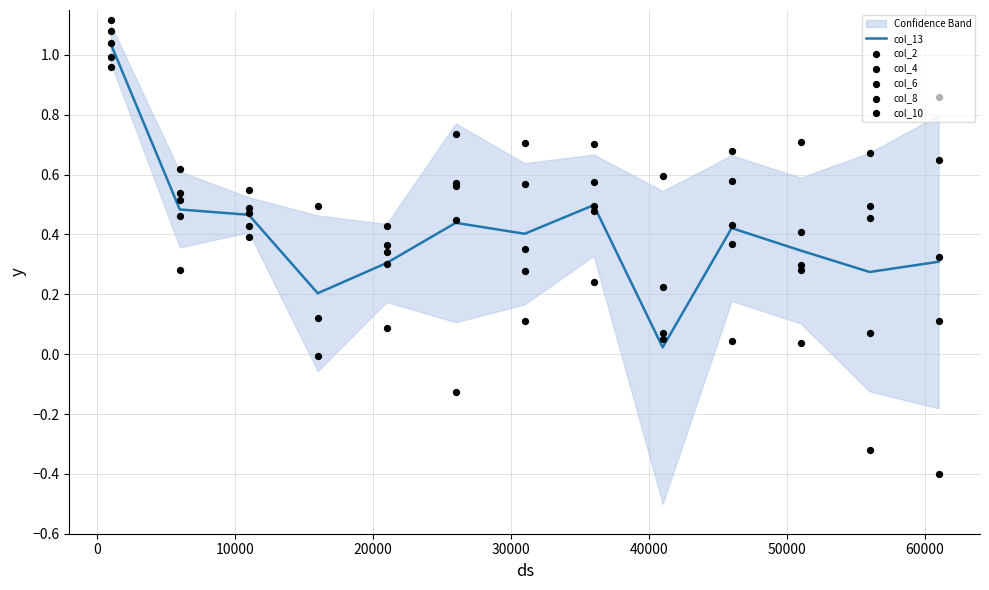

What are all the series names shown in the legend?

col_13, col_2, col_4, col_6, col_8, col_10